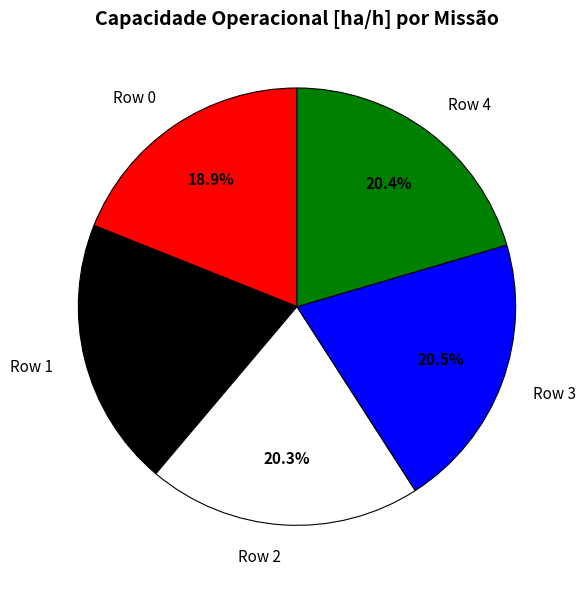

How much of the chart is everything except Row 1?

80.1%